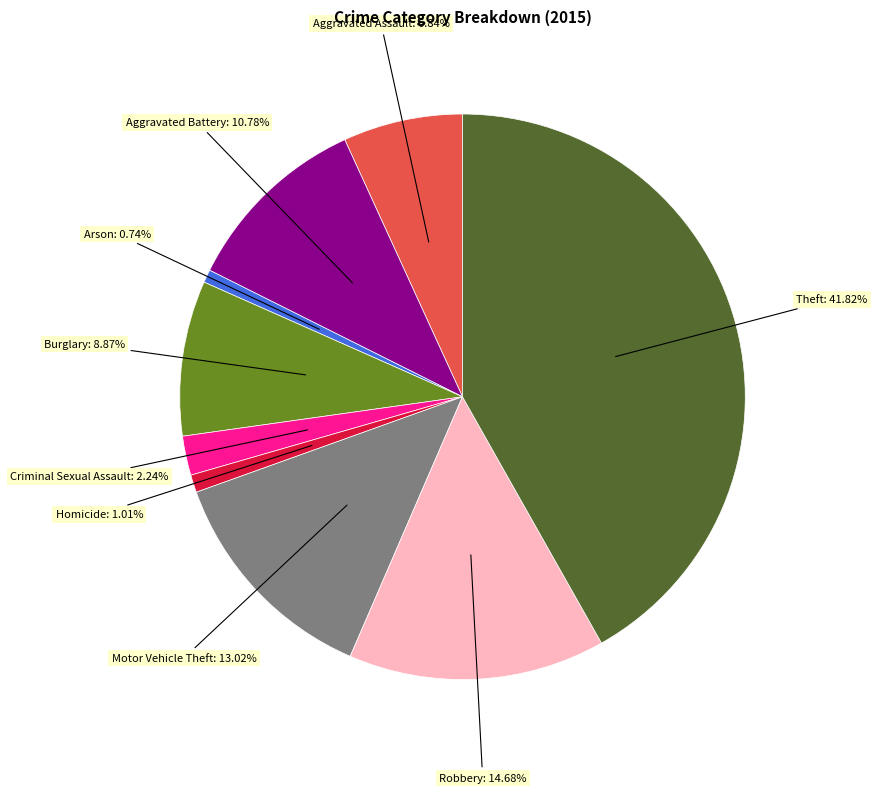

Between Criminal Sexual Assault and Motor Vehicle Theft, which is larger?

Motor Vehicle Theft